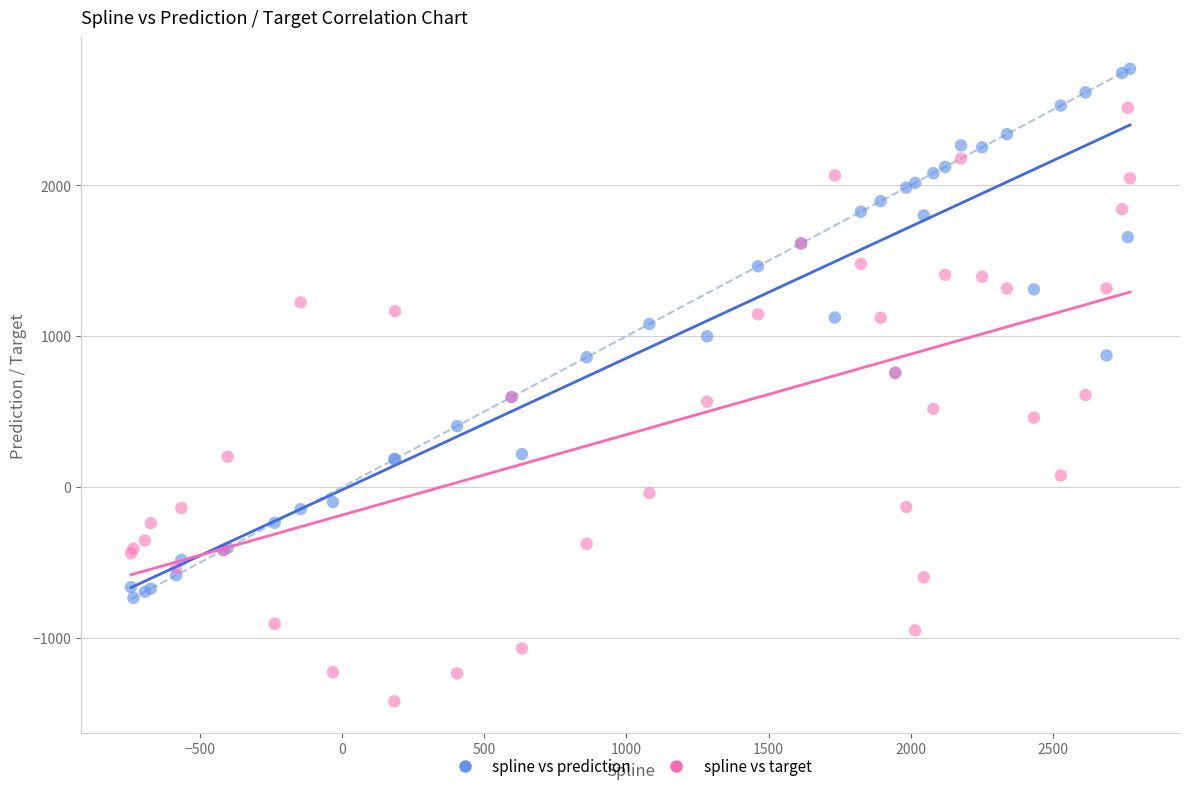

What is the X range (max minus min) for the scatter plot?

3516.2